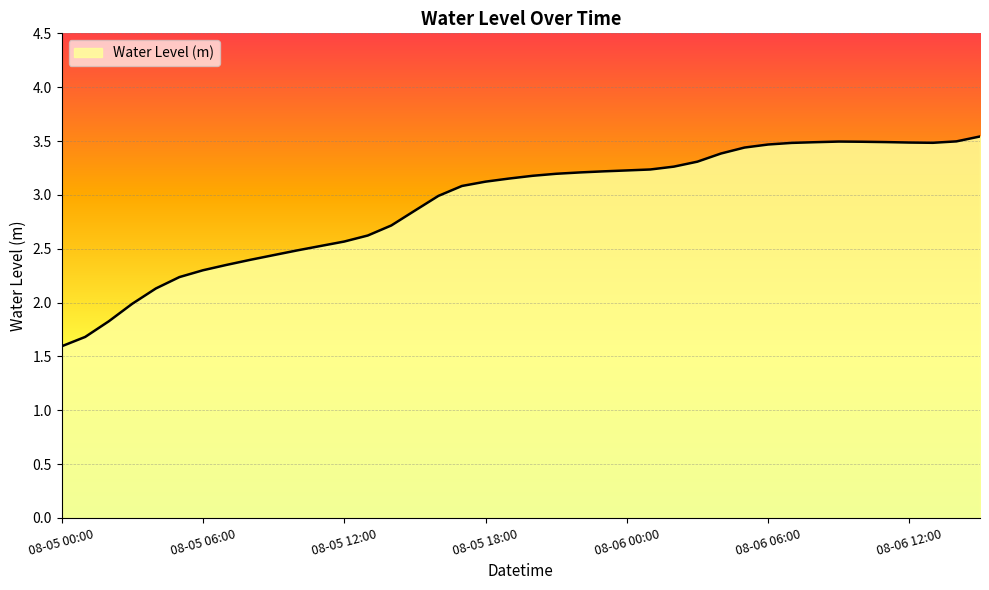

What is the smallest value displayed?

1.6